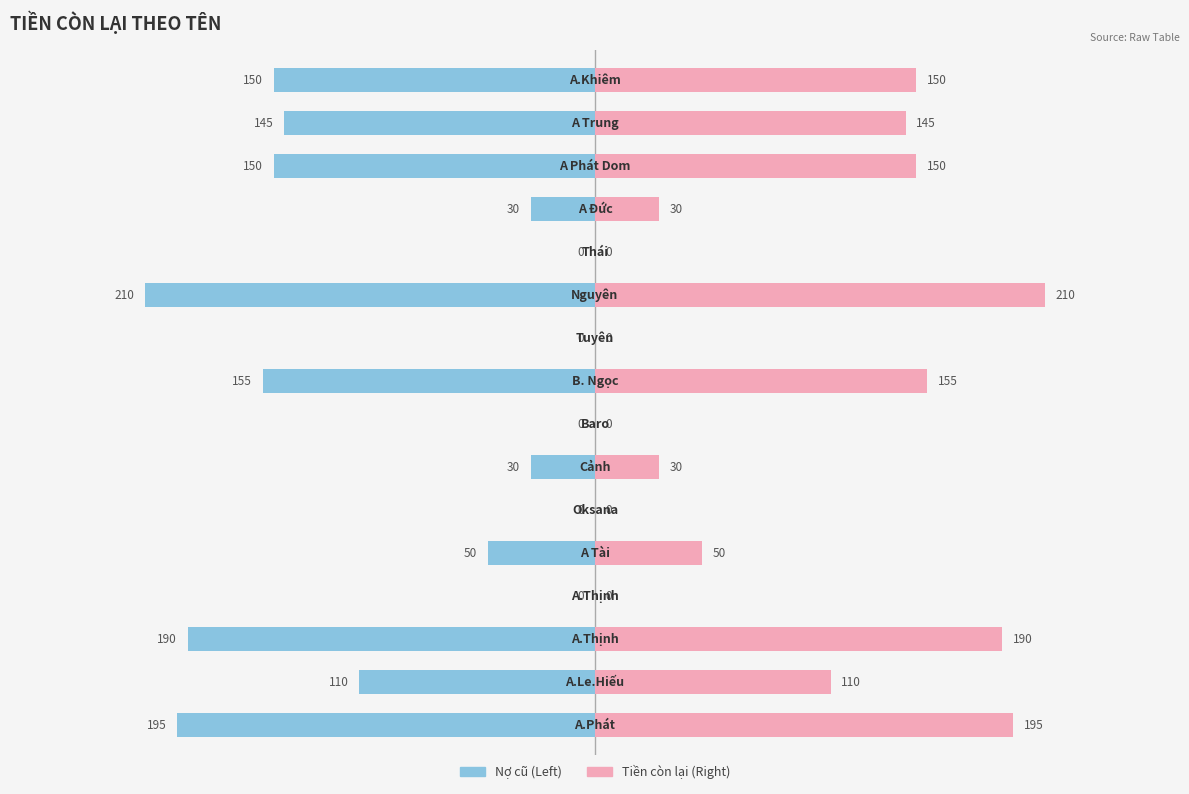

Reading left to right, list all the values displayed in this chart.

Nợ cũ: -195	-110	-190	0	-50	0	-30	0	-155	0	-210	0	-30	-150	-145	-150
Tiền còn lại: 195	110	190	0	50	0	30	0	155	0	210	0	30	150	145	150